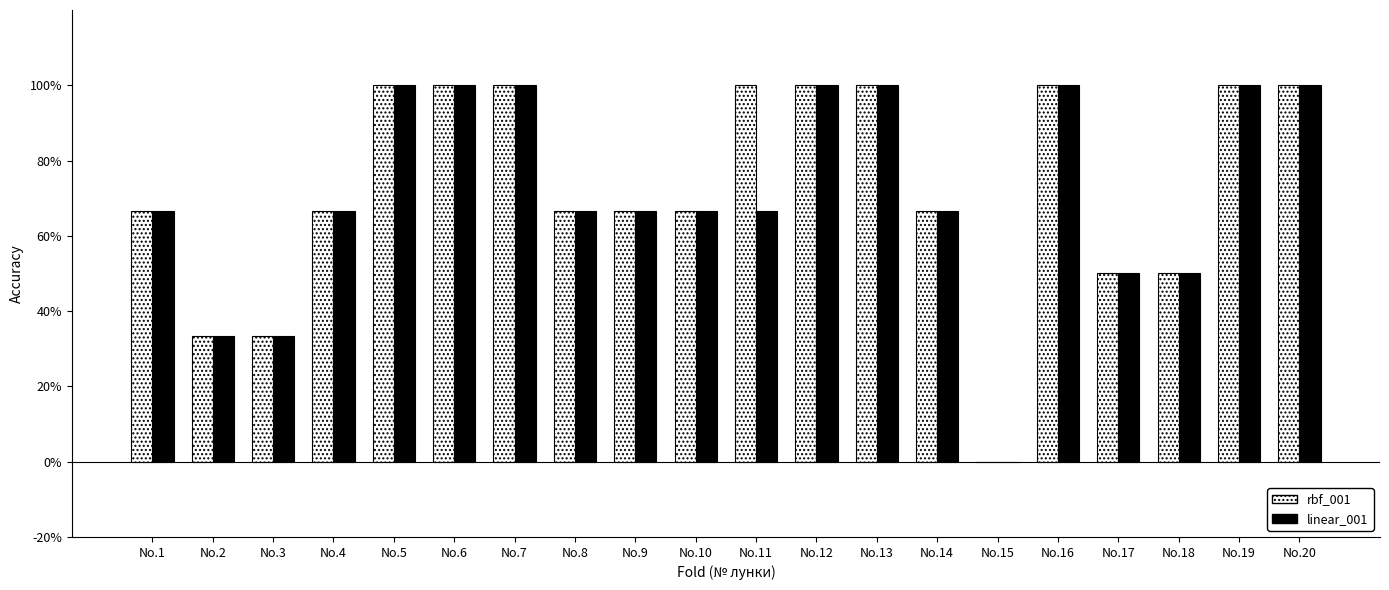

How many rbf_001 values are between 0 and 1?

20